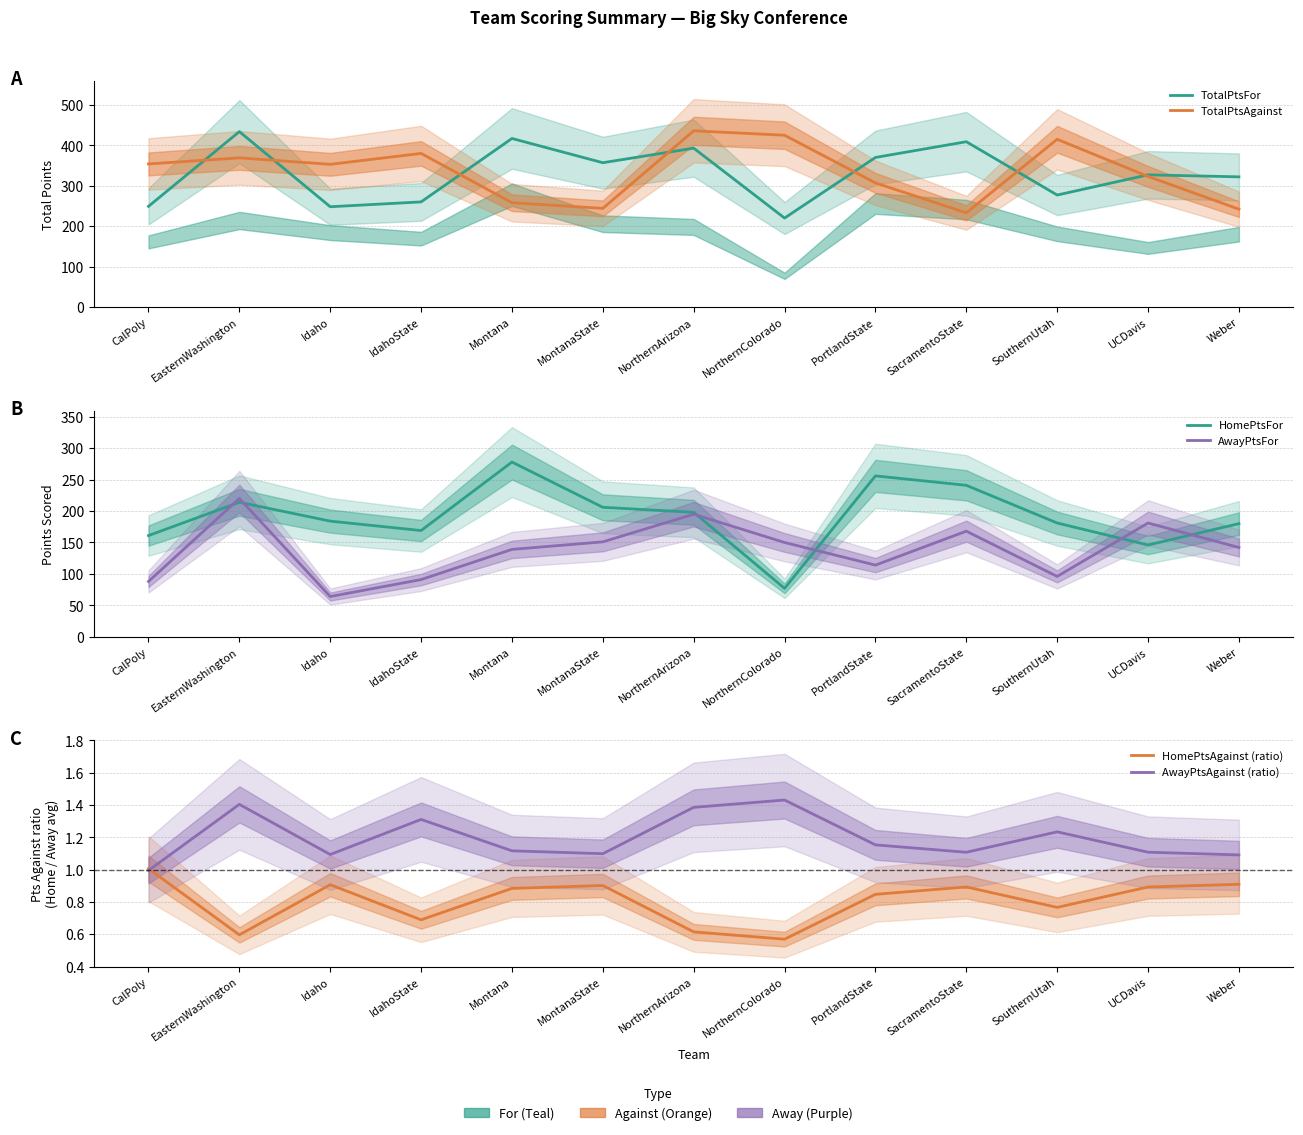

Reading right to left, extract all data points from this chart.

TotalPtsFor: Weber=322.0	UCDavis=327.0	SouthernUtah=277.0	SacramentoState=409.0	PortlandState=370.0	NorthernColorado=220.0	NorthernArizona=393.0	MontanaState=357.0	Montana=417.0	IdahoState=260.0	Idaho=248.0	EasternWashington=434.0	CalPoly=249.0
TotalPtsAgainst: Weber=242.0	UCDavis=323.0	SouthernUtah=415.0	SacramentoState=233.0	PortlandState=307.0	NorthernColorado=425.0	NorthernArizona=436.0	MontanaState=244.0	Montana=258.0	IdahoState=380.0	Idaho=353.0	EasternWashington=369.0	CalPoly=354.0
HomePtsFor: Weber=180.0	UCDavis=146.0	SouthernUtah=181.0	SacramentoState=241.0	PortlandState=256.0	NorthernColorado=77.0	NorthernArizona=198.0	MontanaState=206.0	Montana=278.0	IdahoState=169.0	Idaho=184.0	EasternWashington=214.0	CalPoly=161.0
AwayPtsFor: Weber=142.0	UCDavis=181.0	SouthernUtah=96.0	SacramentoState=168.0	PortlandState=114.0	NorthernColorado=150.0	NorthernArizona=195.0	MontanaState=151.0	Montana=139.0	IdahoState=91.0	Idaho=64.0	EasternWashington=220.0	CalPoly=88.0
HomePtsAgainst (ratio): Weber=0.9	UCDavis=0.9	SouthernUtah=0.8	SacramentoState=0.9	PortlandState=0.8	NorthernColorado=0.6	NorthernArizona=0.6	MontanaState=0.9	Montana=0.9	IdahoState=0.7	Idaho=0.9	EasternWashington=0.6	CalPoly=1.0
AwayPtsAgainst (ratio): Weber=1.1	UCDavis=1.1	SouthernUtah=1.2	SacramentoState=1.1	PortlandState=1.2	NorthernColorado=1.4	NorthernArizona=1.4	MontanaState=1.1	Montana=1.1	IdahoState=1.3	Idaho=1.1	EasternWashington=1.4	CalPoly=1.0